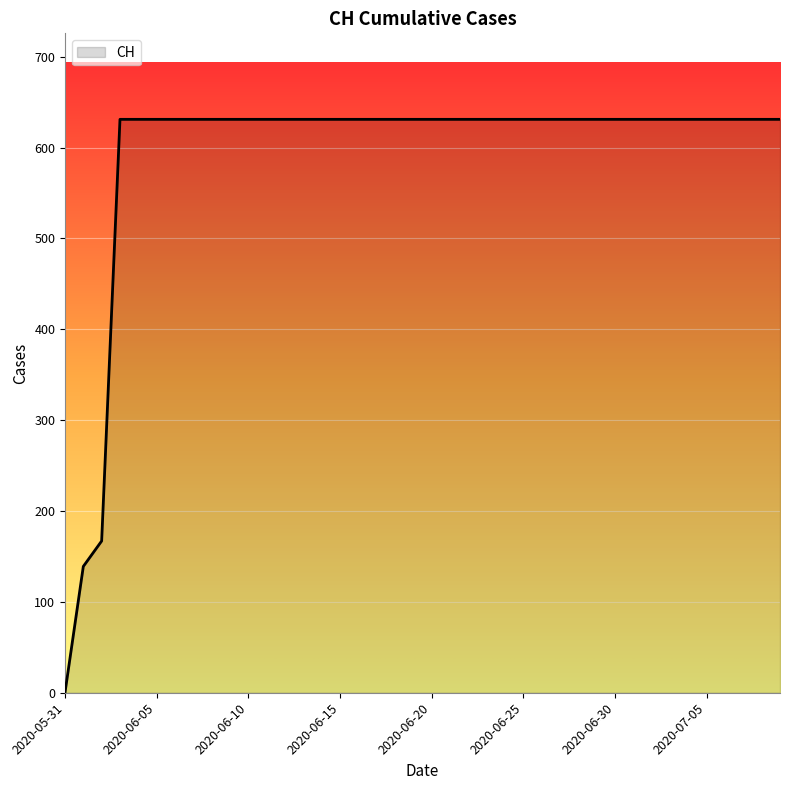

How many values are below 631?

3